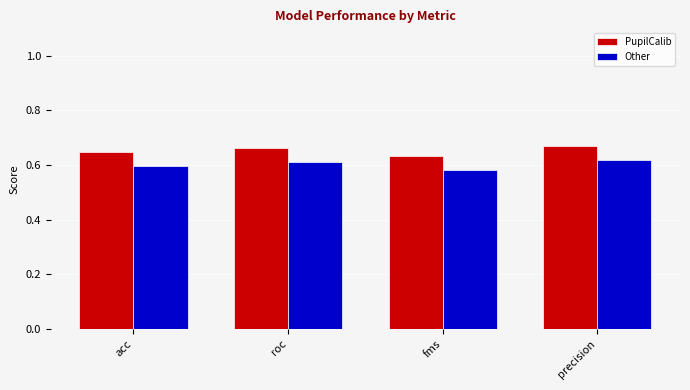

Is it true that Other equals 0.3 at precision?

False